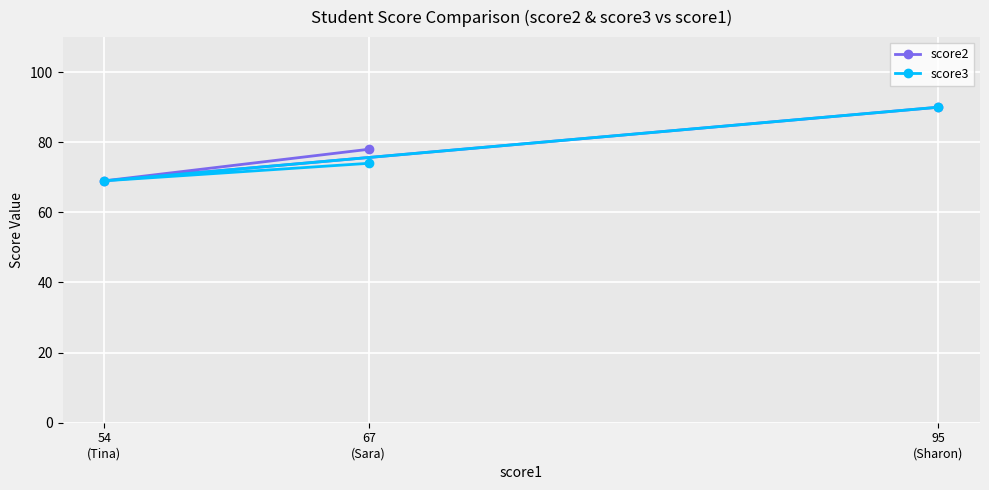

What are all the series names shown in the legend?

score2, score3